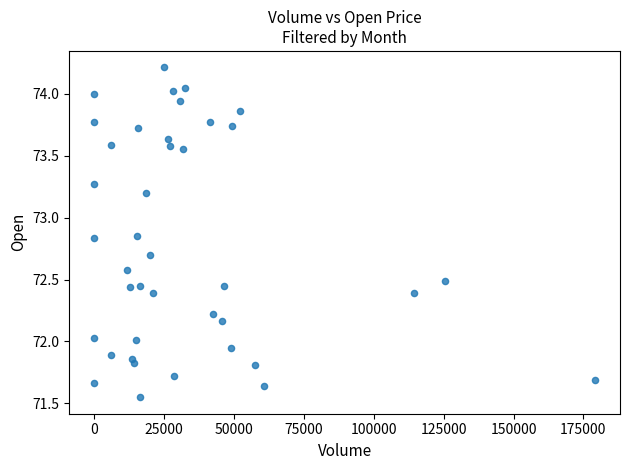

What is the range of Y values (max minus min)?

2.7